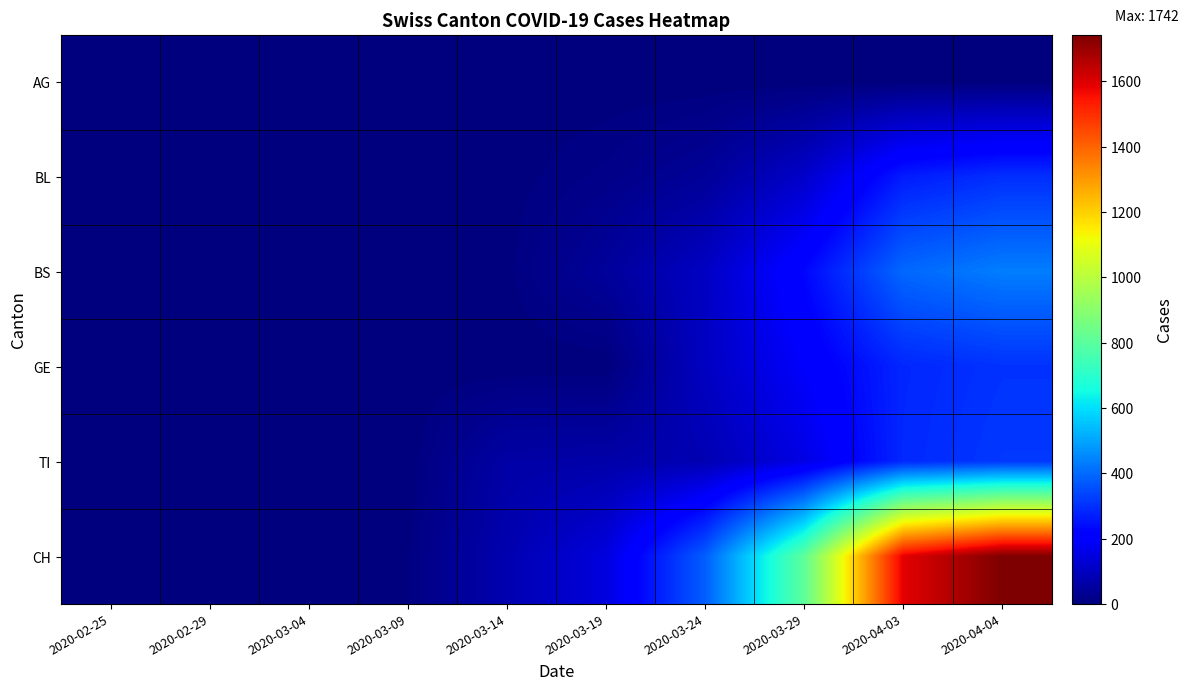

Reading left to right, transcribe all the data shown in this chart.

AG: 2020-02-25=0	2020-02-29=0	2020-03-04=0	2020-03-09=2	2020-03-14=0	2020-03-19=0	2020-03-24=0	2020-03-29=0	2020-04-03=0	2020-04-04=0
BL: 2020-02-25=0	2020-02-29=0	2020-03-04=0	2020-03-09=0	2020-03-14=2	2020-03-19=16	2020-03-24=40	2020-03-29=115	2020-04-03=266	2020-04-04=298
BS: 2020-02-25=0	2020-02-29=0	2020-03-04=0	2020-03-09=0	2020-03-14=4	2020-03-19=44	2020-03-24=105	2020-03-29=228	2020-04-03=397	2020-04-04=434
GE: 2020-02-25=0	2020-02-29=0	2020-03-04=0	2020-03-09=0	2020-03-14=0	2020-03-19=0	2020-03-24=103	2020-03-29=193	2020-04-03=284	2020-04-04=305
TI: 2020-02-25=0	2020-02-29=0	2020-03-04=0	2020-03-09=0	2020-03-14=61	2020-03-19=65	2020-03-24=80	2020-03-29=155	2020-04-03=287	2020-04-04=314
CH: 2020-02-25=0	2020-02-29=0	2020-03-04=0	2020-03-09=5	2020-03-14=76	2020-03-19=146	2020-03-24=380	2020-03-29=806	2020-04-03=1588	2020-04-04=1742